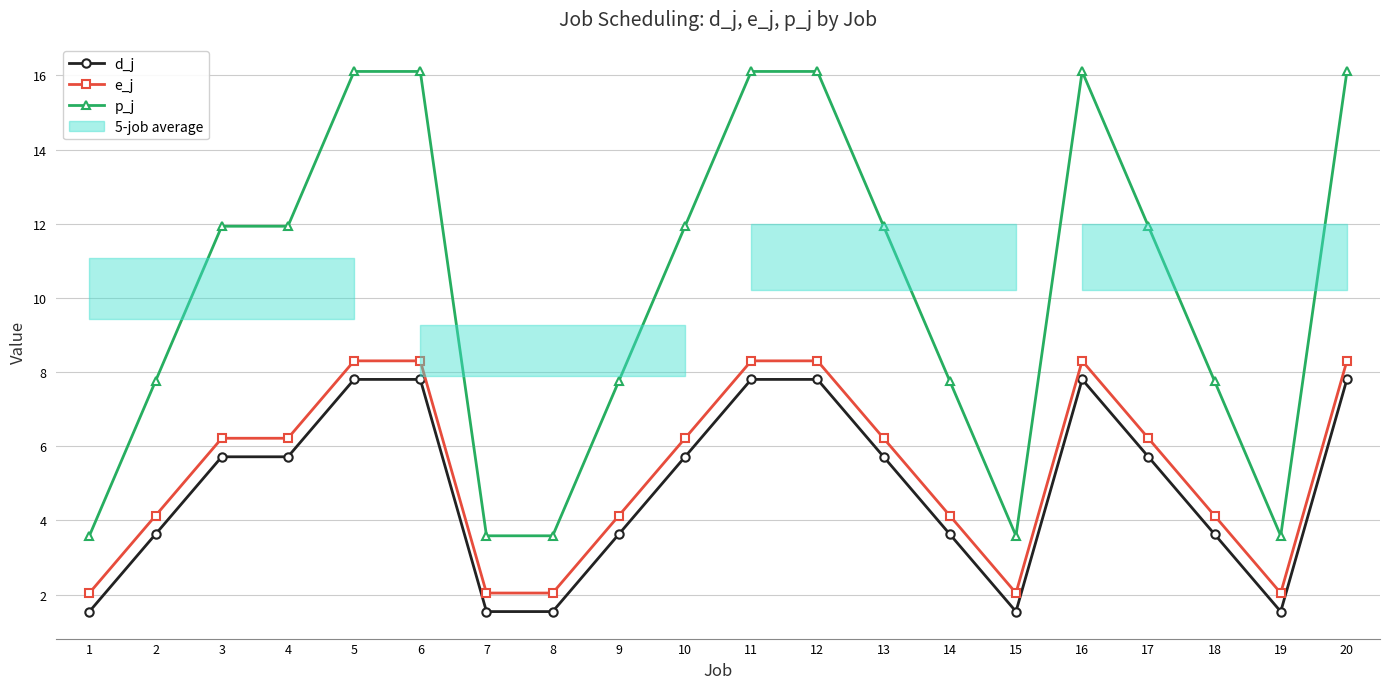

What is the difference between the maximum and minimum values in the p_j series?

12.5